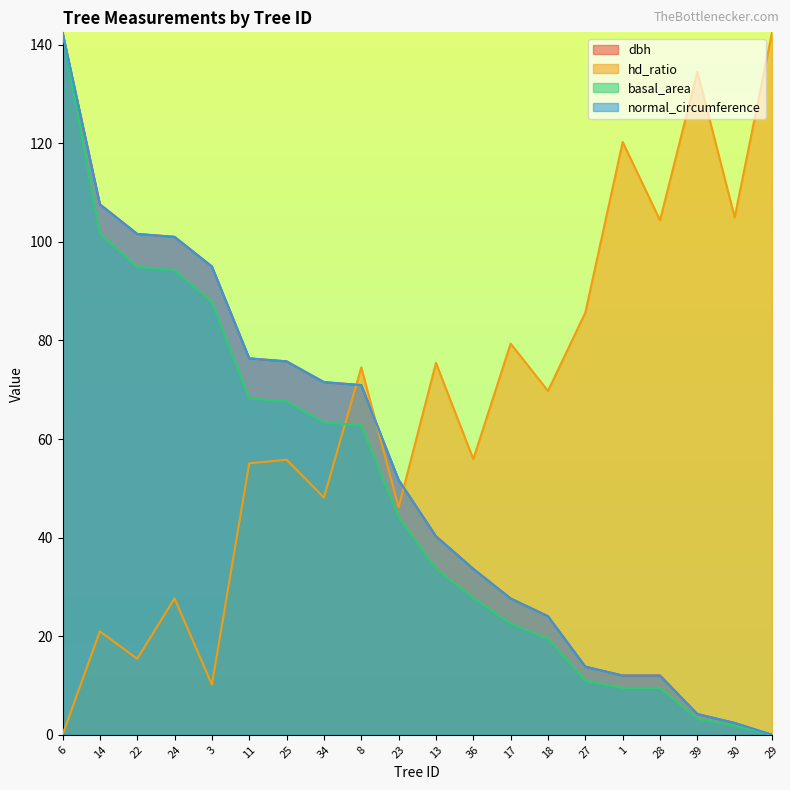

Which series has the largest total across all categories?

hd_ratio